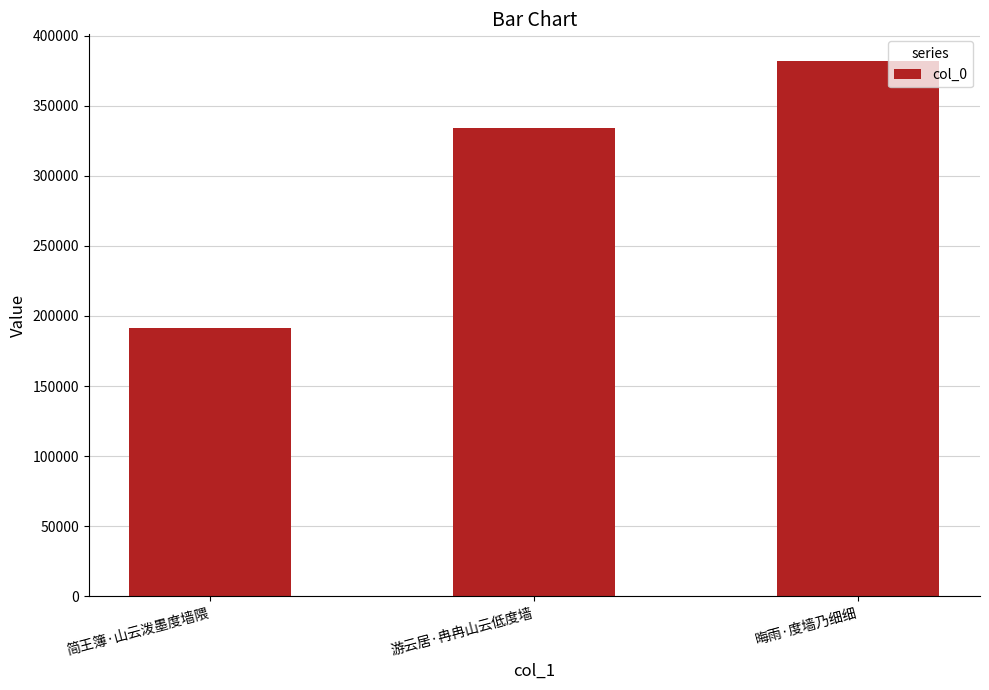

The value at 简王簿·山云泼墨度墙隈 is 191215. True or false?

True